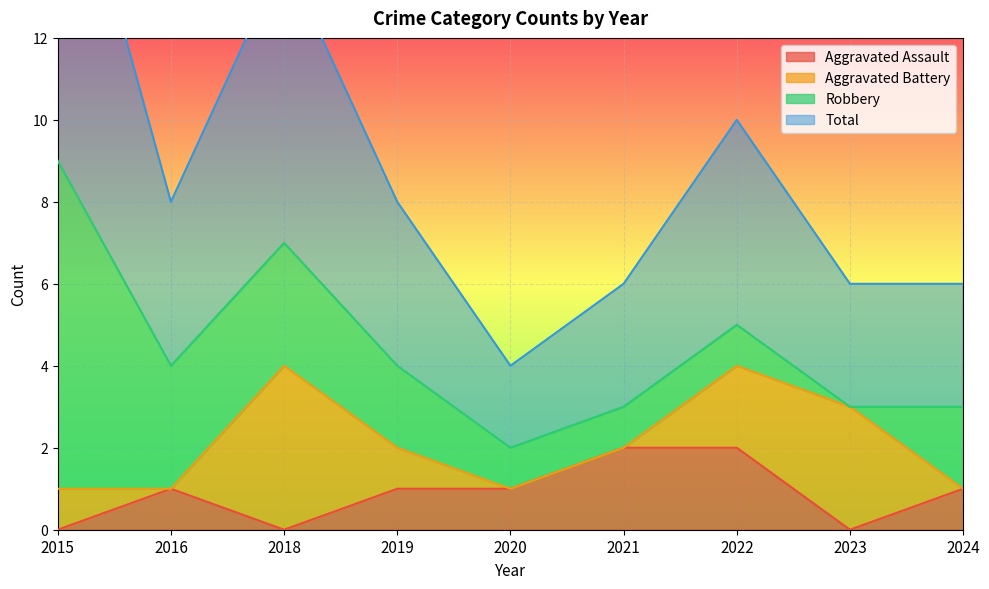

True or false: Aggravated Assault has a value of 0 at 2015.

True